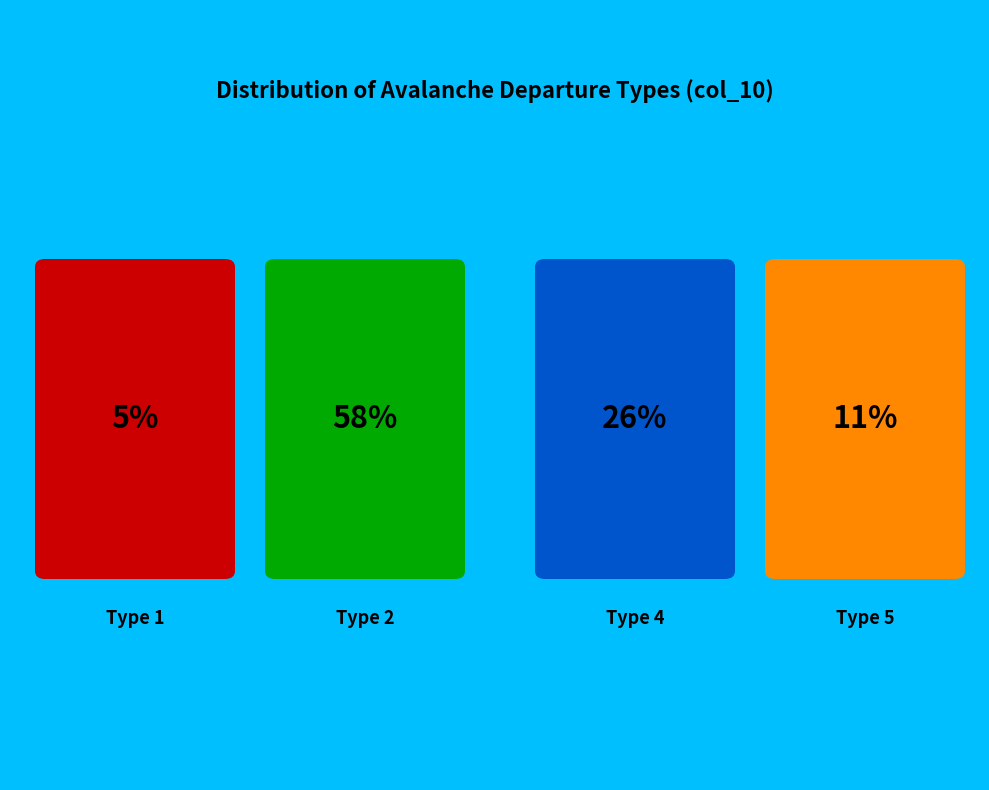

To the nearest percent, what percentage of the pie is Type 2?

58%